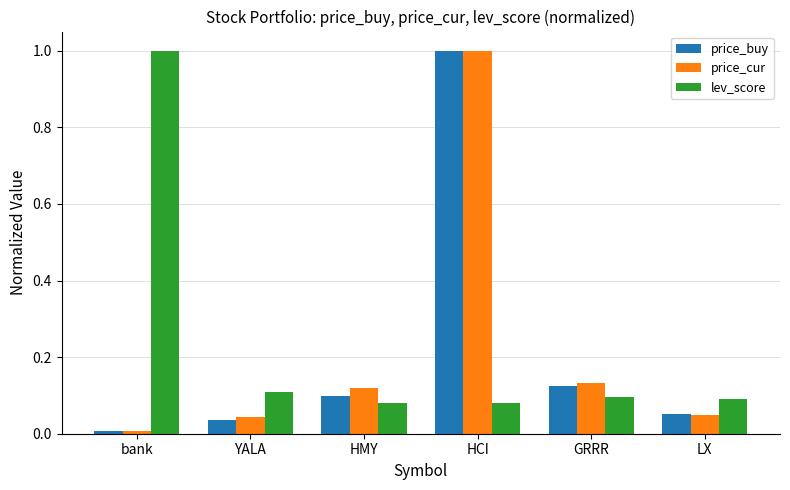

At how many categories does at least one series exceed 0?

6